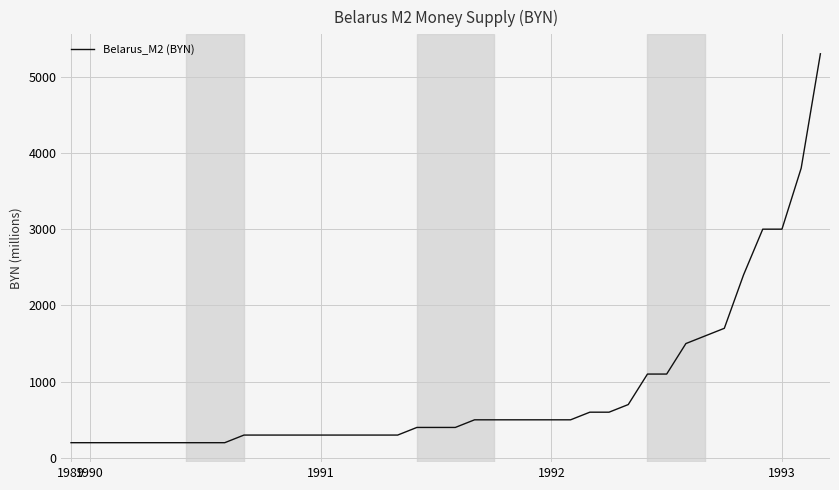

What is the difference between the maximum and minimum values?

5100